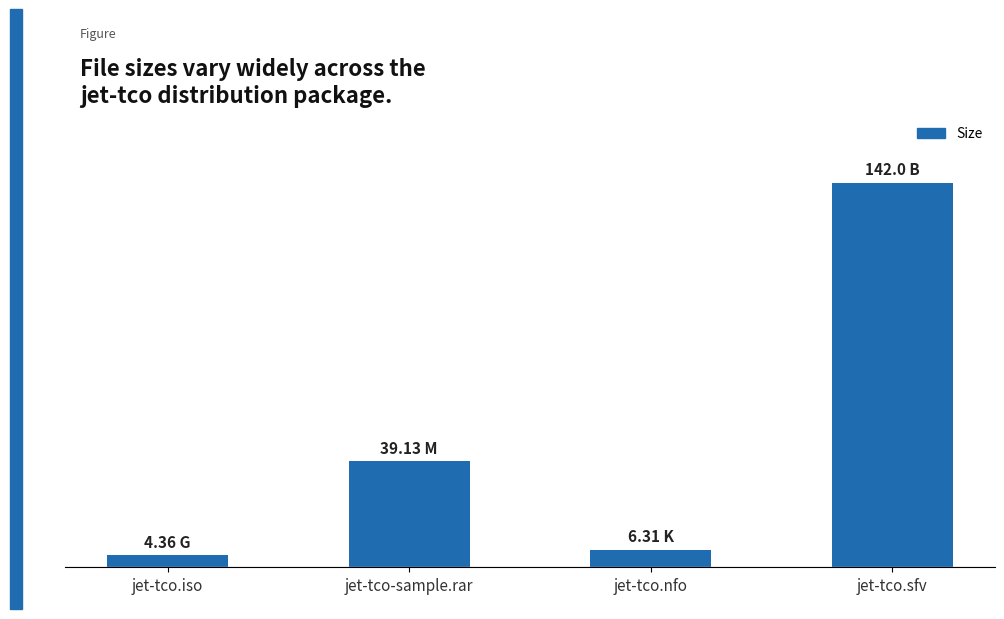

What value does the data have at jet-tco-sample.rar?

39.1